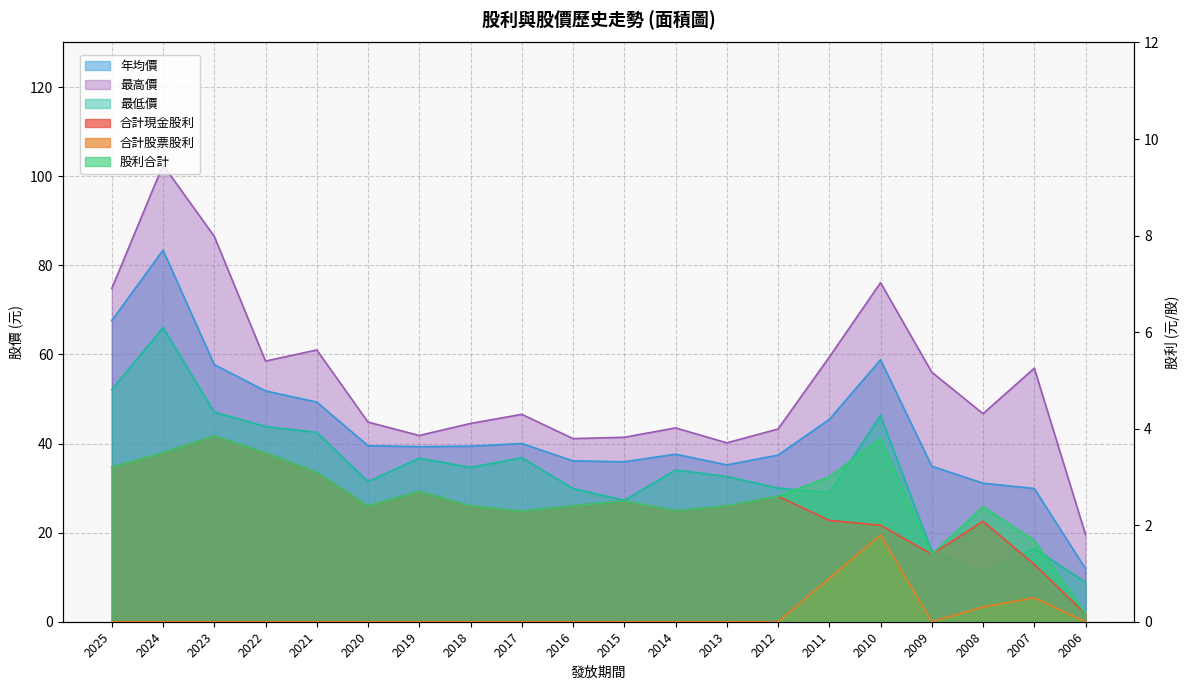

What are all the series names shown in the legend?

合計現金股利, 合計股票股利, 股利合計, 年均價, 最高價, 最低價